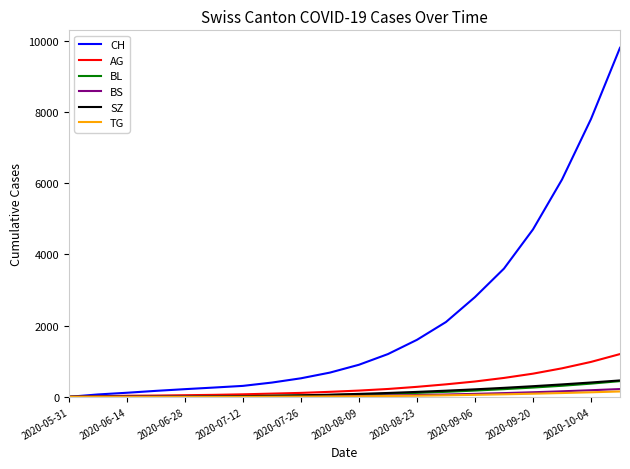

What is the maximum value shown in the chart?

9800